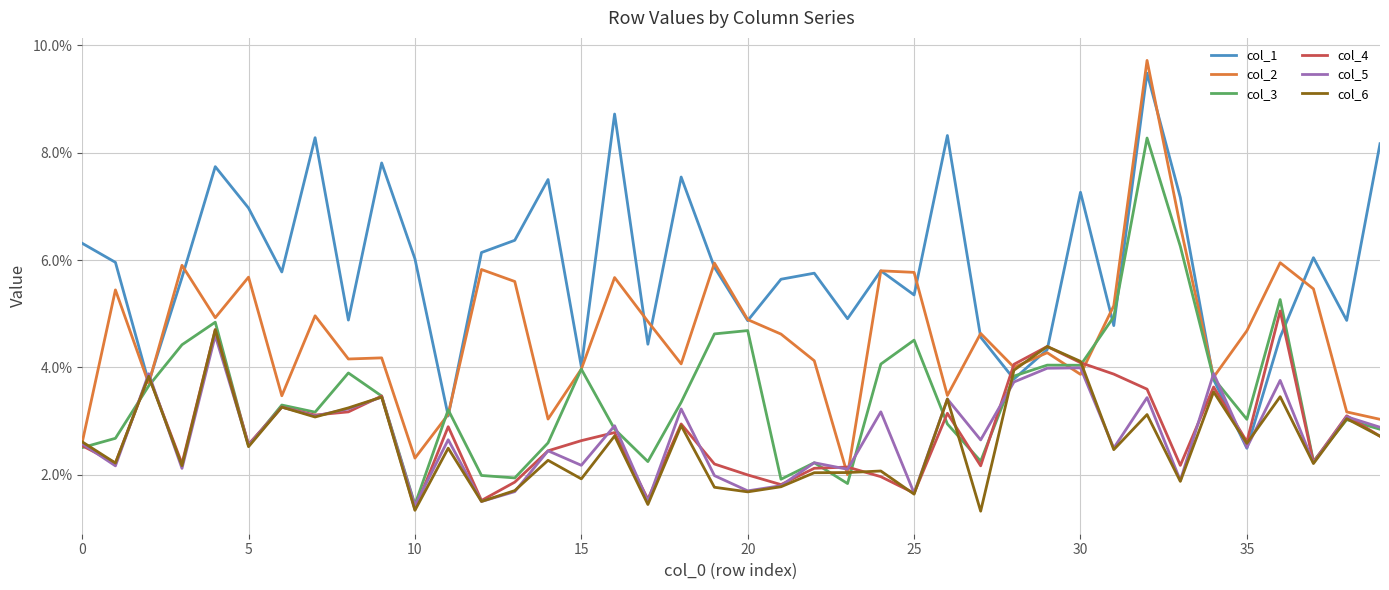

Which category has the lowest value across all series?

27